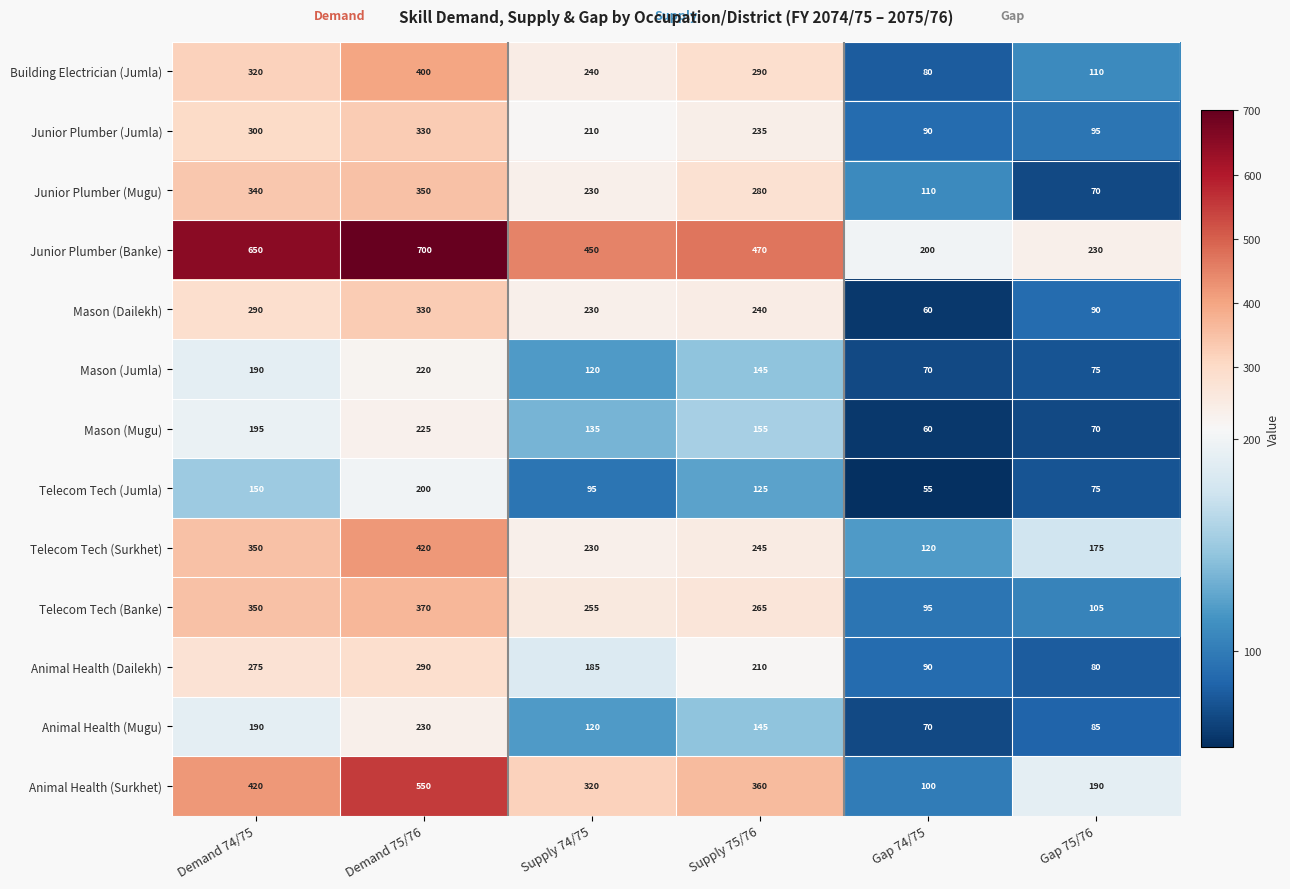

Which series has the largest total across all categories?

Junior Plumber (Banke)